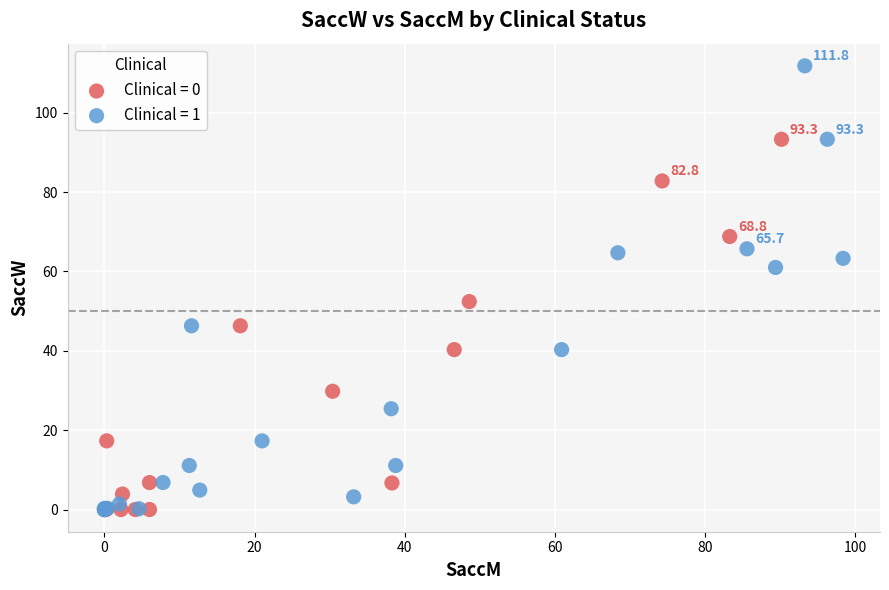

What are all the series names shown in the legend?

Clinical = 0, Clinical = 1